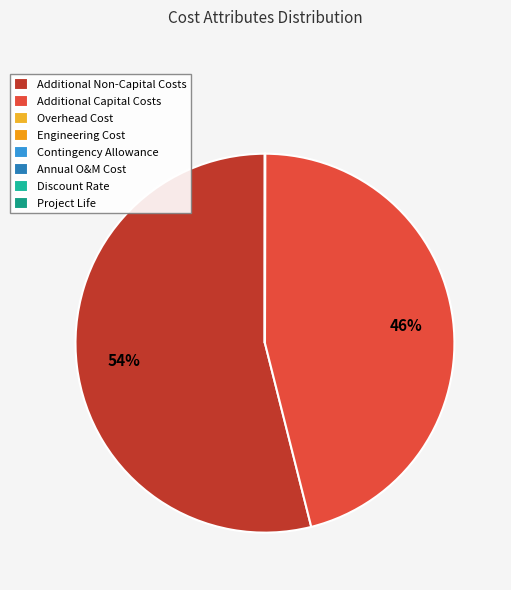

Which category has the biggest portion of the pie?

Additional Non-Capital Costs